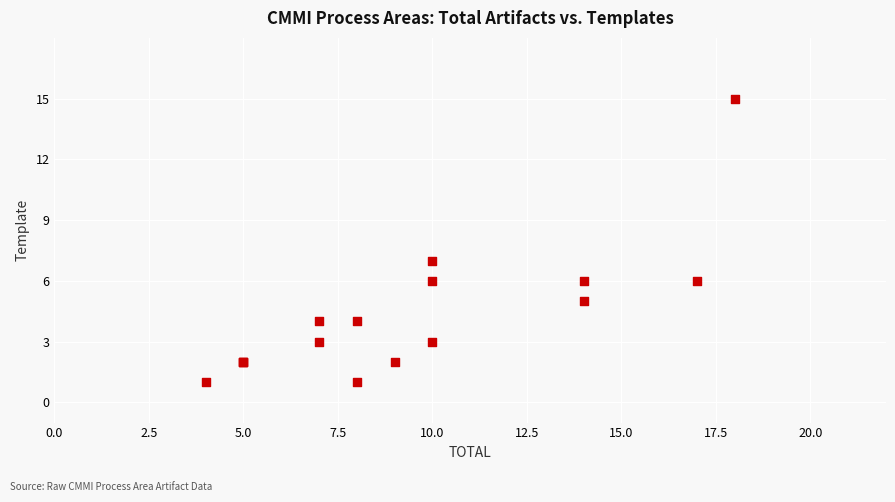

What Y value in the scatter plot is closest to 8?

7